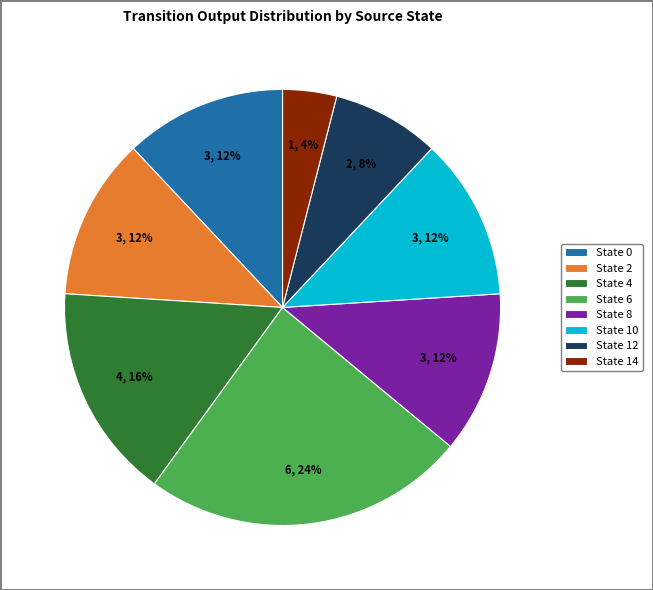

Combined, do State 12 and State 2 account for over 50%?

No